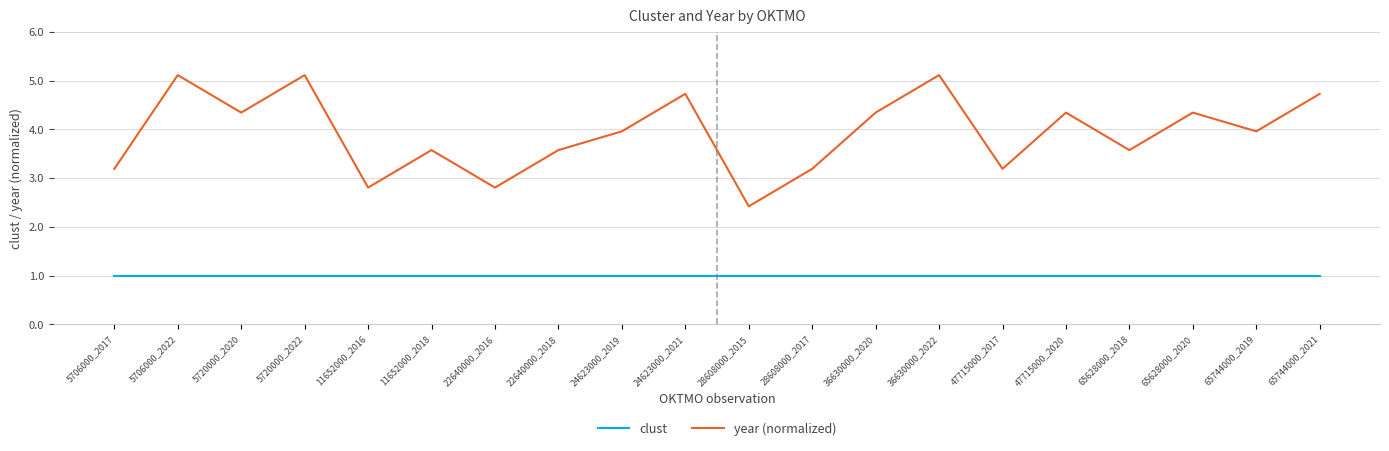

Does the chart have visible grid lines?

Yes